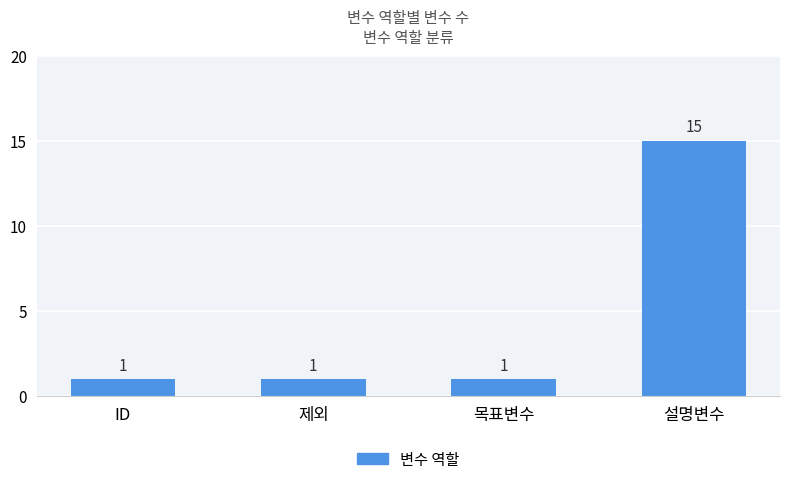

Between 설명변수 and 목표변수, which is larger?

설명변수